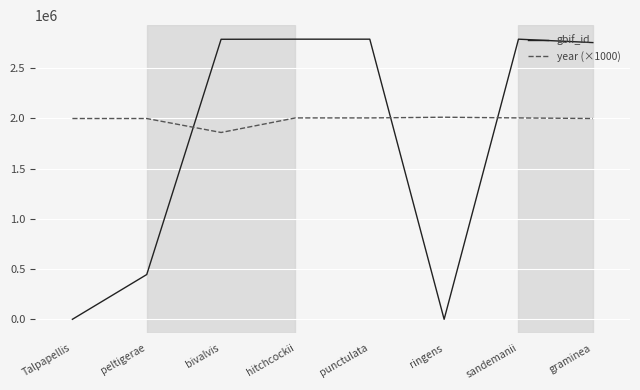

What is the greatest value displayed?

2787611